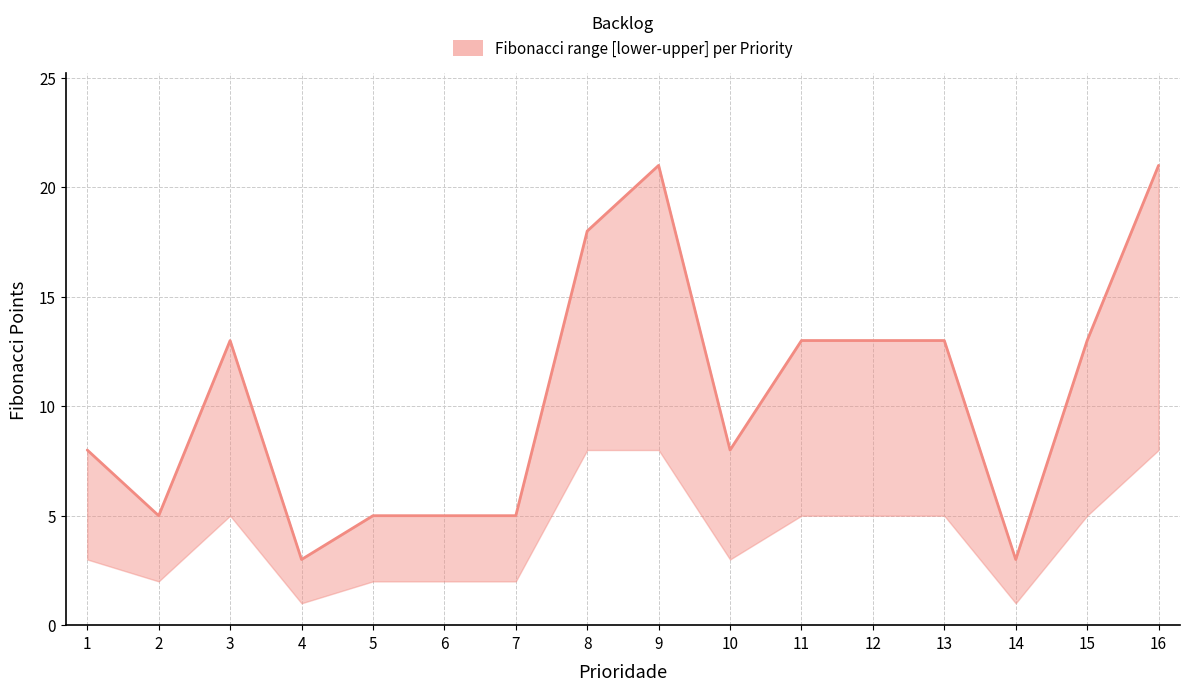

Which series changed the most between 5 and 15?

Fibonacci